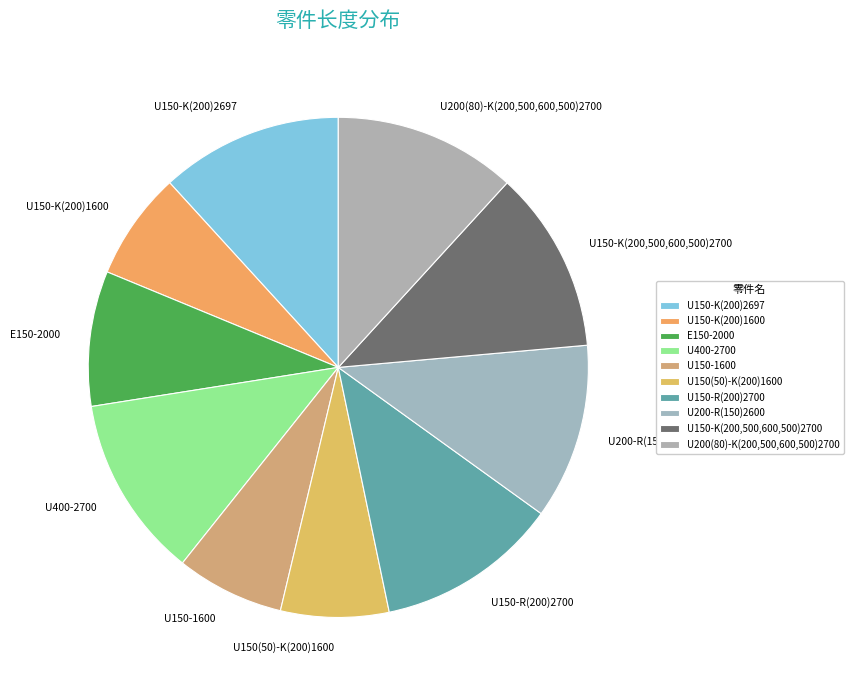

Do U150-K(200,500,600,500)2700 and U150-1600 together represent more than half of the pie?

No